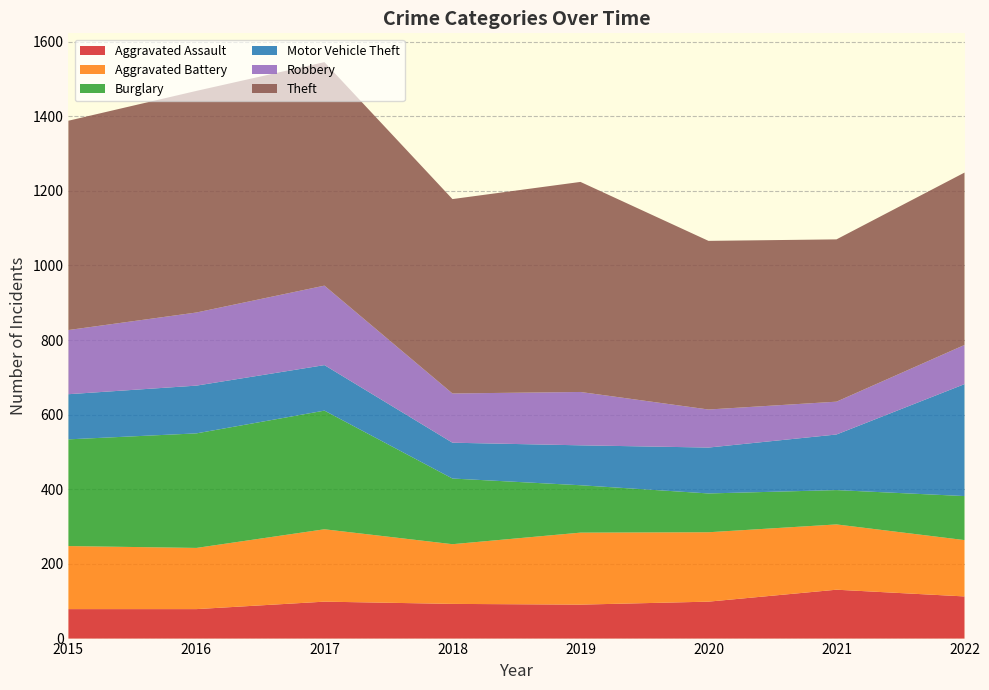

Reading left to right, what are all the values shown in this chart?

Aggravated Assault: 79	79	99	93	91	99	131	113
Aggravated Battery: 169	164	194	160	193	186	175	151
Burglary: 286	307	318	176	127	104	92	118
Motor Vehicle Theft: 121	128	122	96	107	123	149	300
Robbery: 172	196	213	132	143	102	88	105
Theft: 561	594	599	521	563	452	435	462